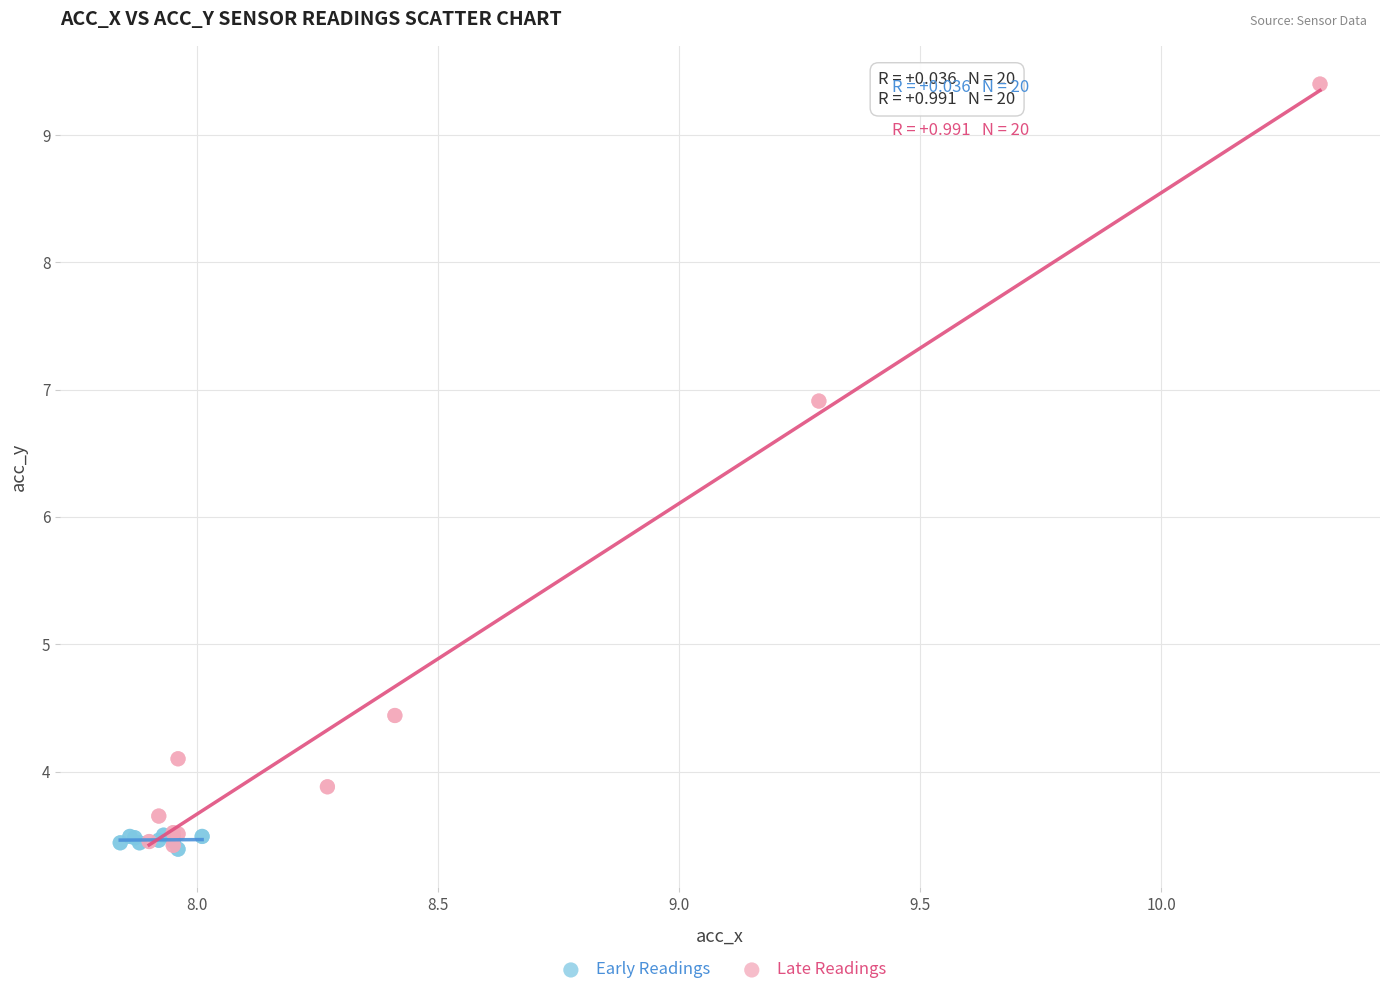

Which series reaches the maximum Y coordinate?

Late Readings